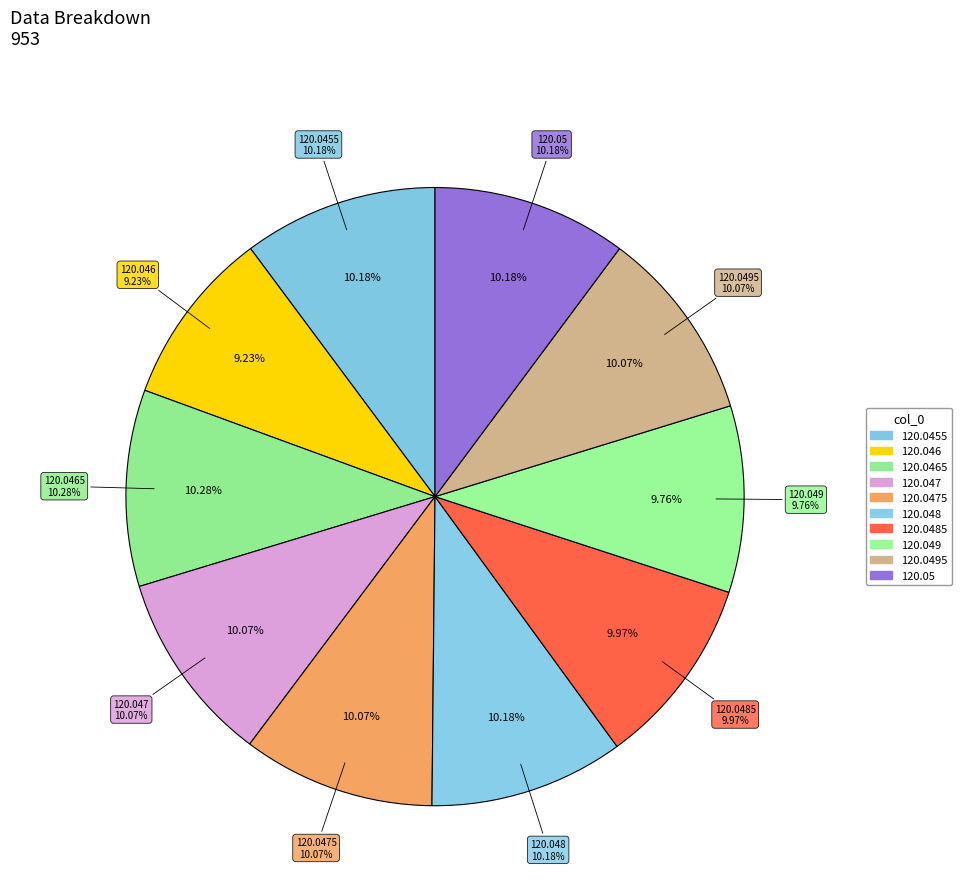

How many segments does this pie chart have?

4